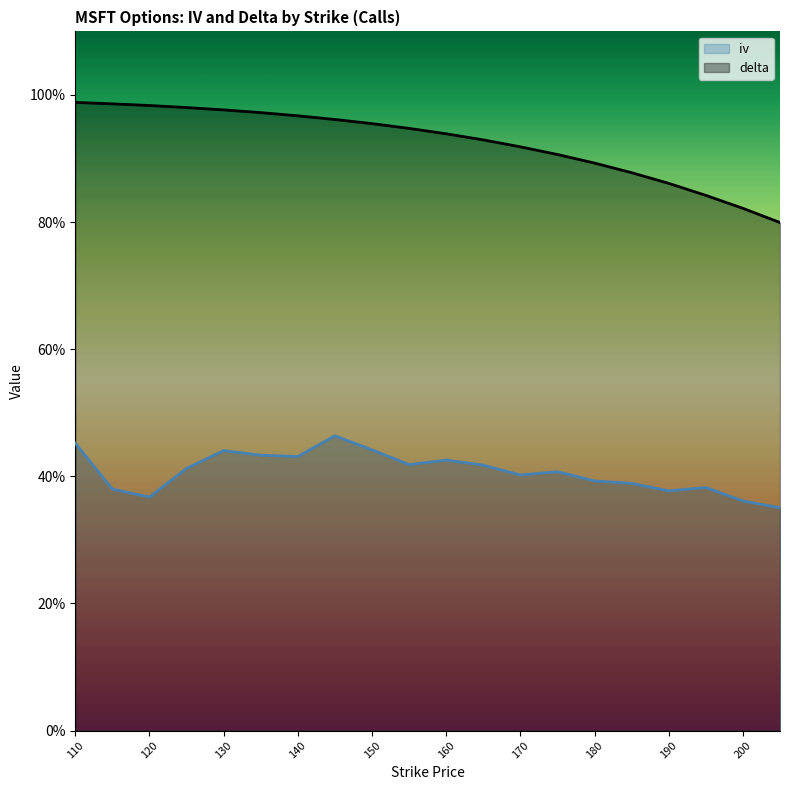

Rank the categories by delta value from lowest to highest.

205, 200, 195, 190, 185, 180, 175, 170, 165, 160, 155, 150, 145, 140, 135, 130, 125, 120, 115, 110